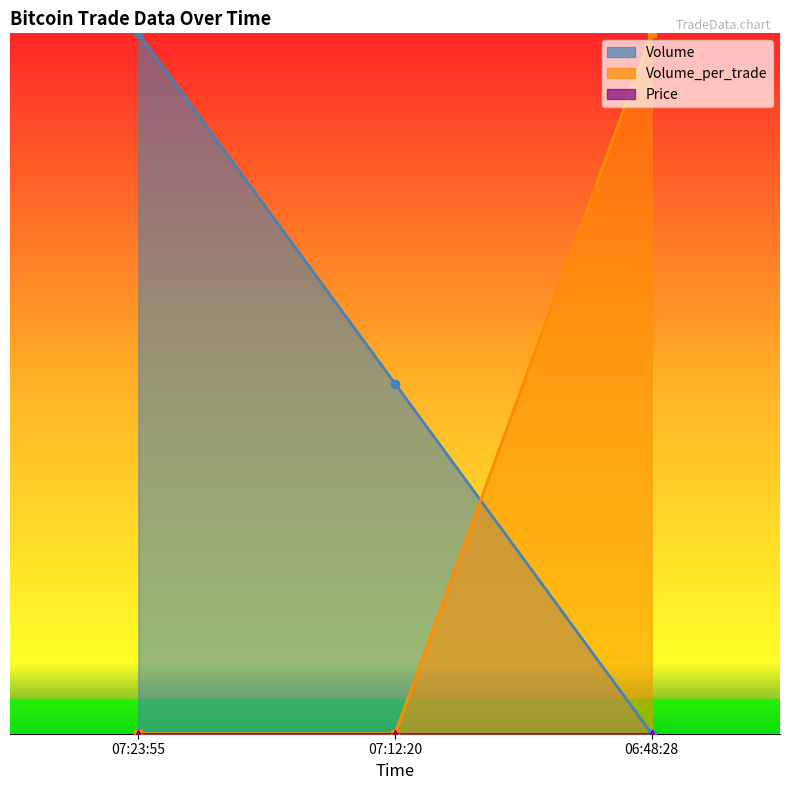

At how many categories does at least one series exceed 0?

3